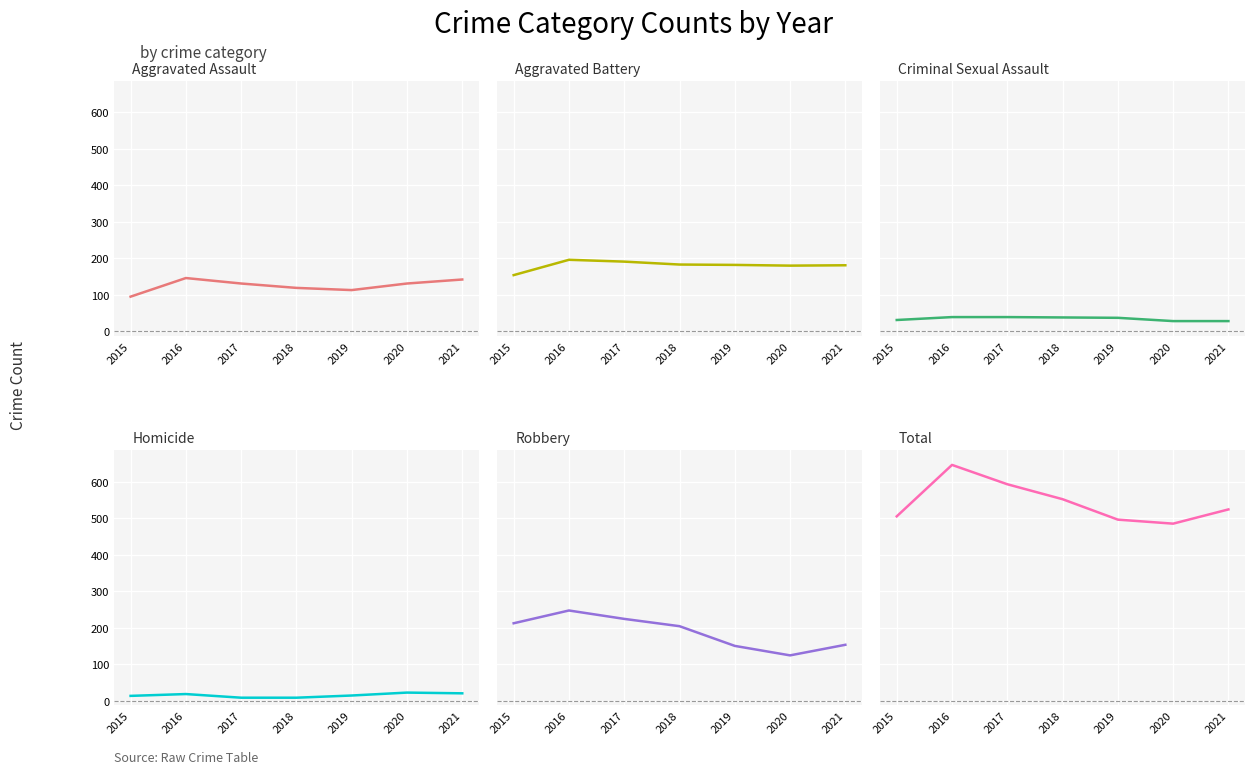

What is the difference between the maximum and minimum values in the Robbery series?

123